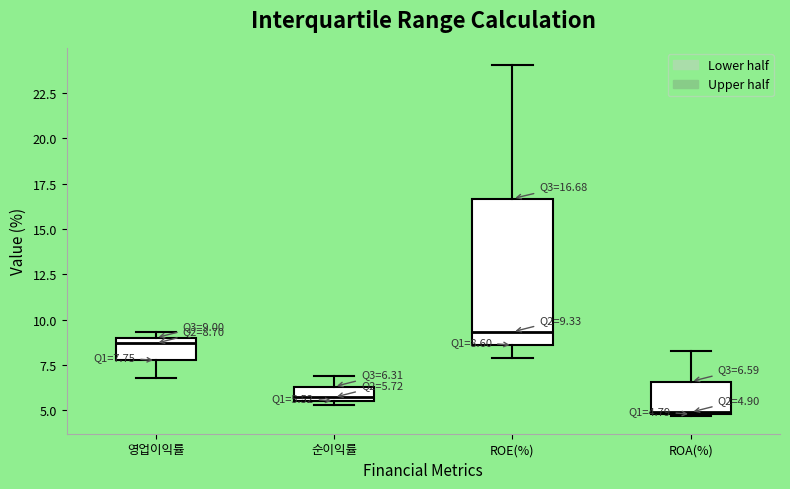

Which box has the lowest median line?

ROA(%)